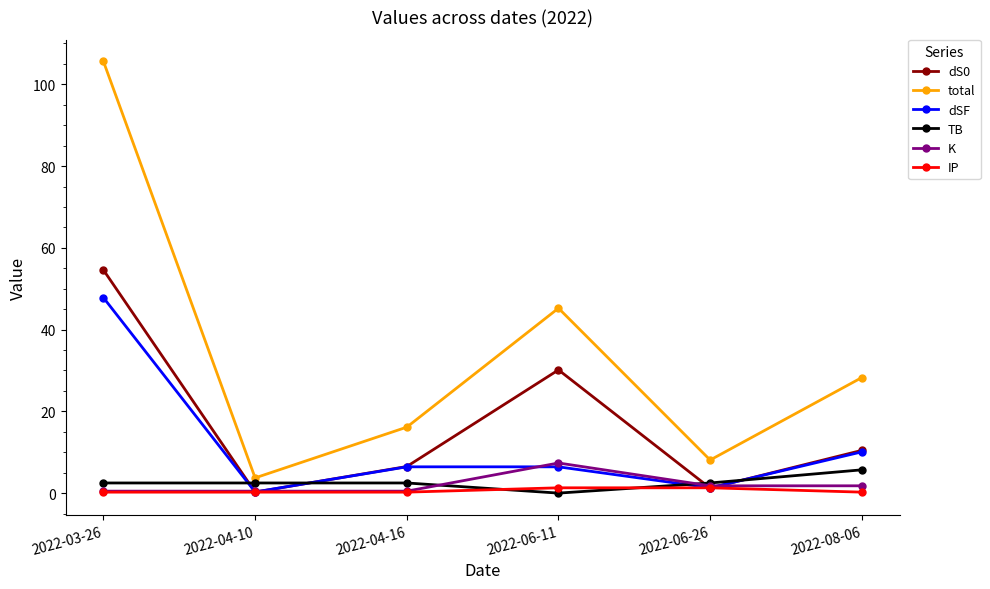

At which category is the sum across all series the highest?

2022-03-26